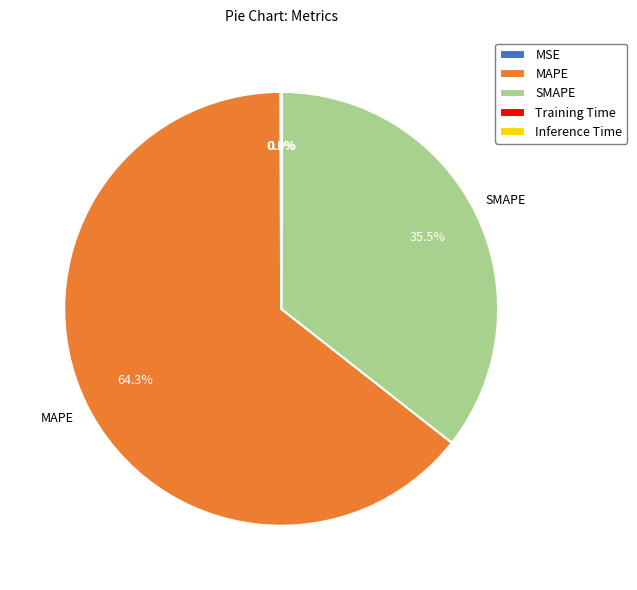

Is there any slice that represents more than half of the pie?

Yes